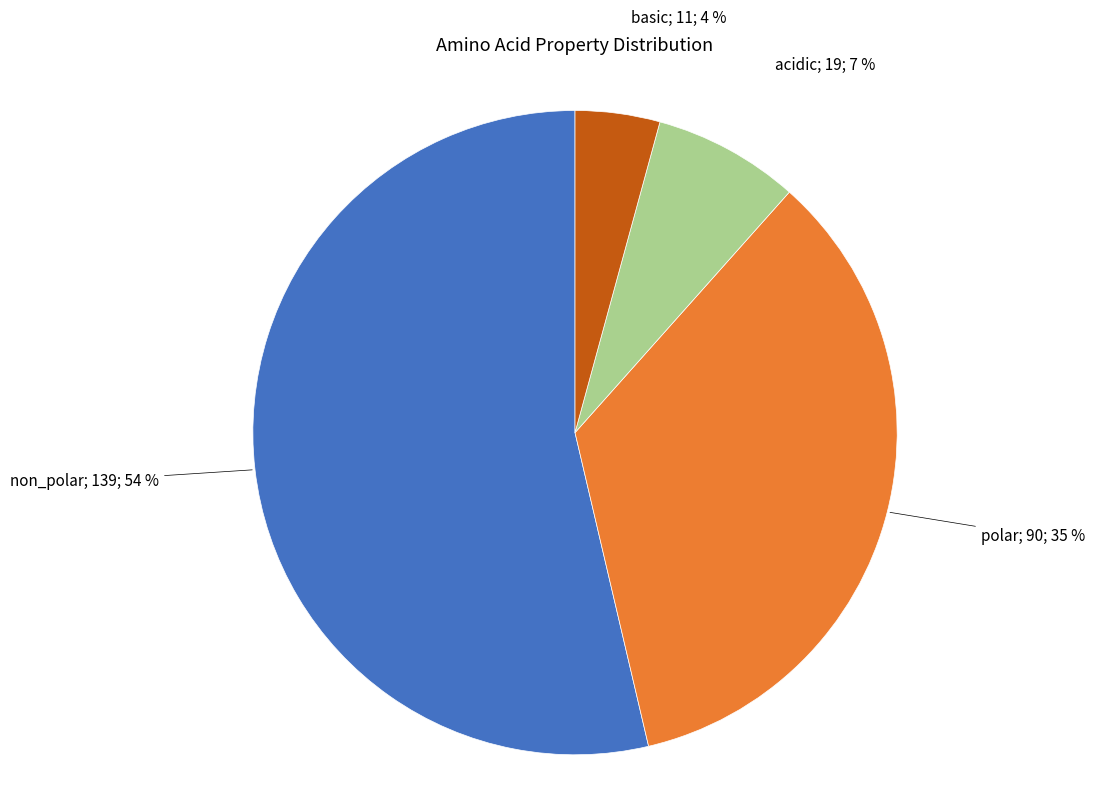

Is there any slice that represents more than half of the pie?

Yes